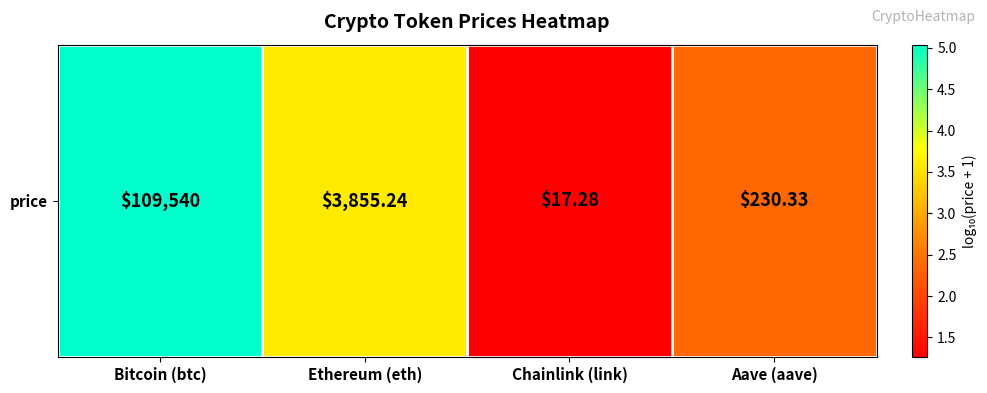

Is it true that the value at Chainlink (link) is 2.1?

False